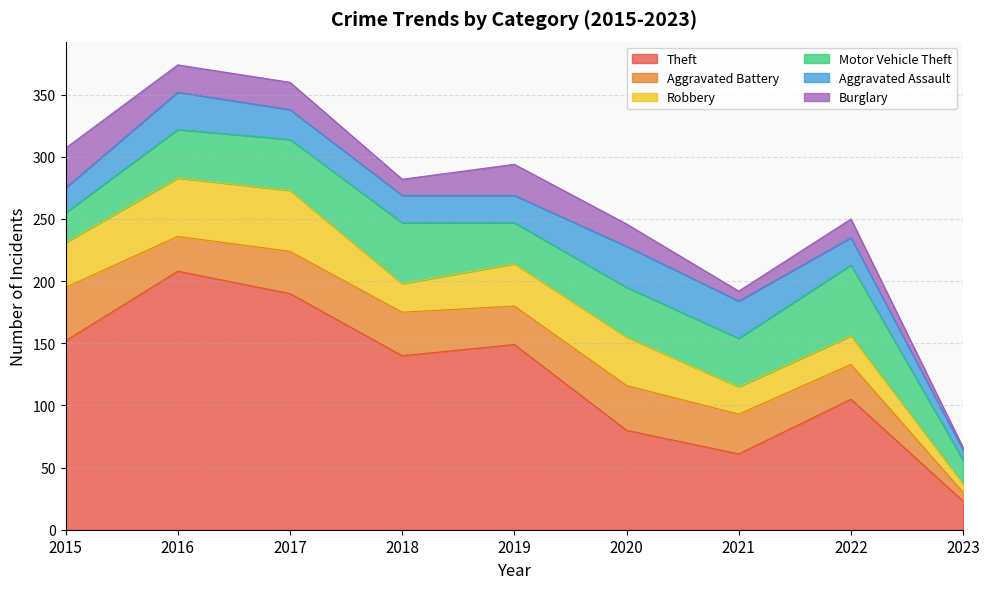

Rank the series at 2023 from lowest to highest value.

Burglary, Aggravated Battery, Robbery, Aggravated Assault, Motor Vehicle Theft, Theft